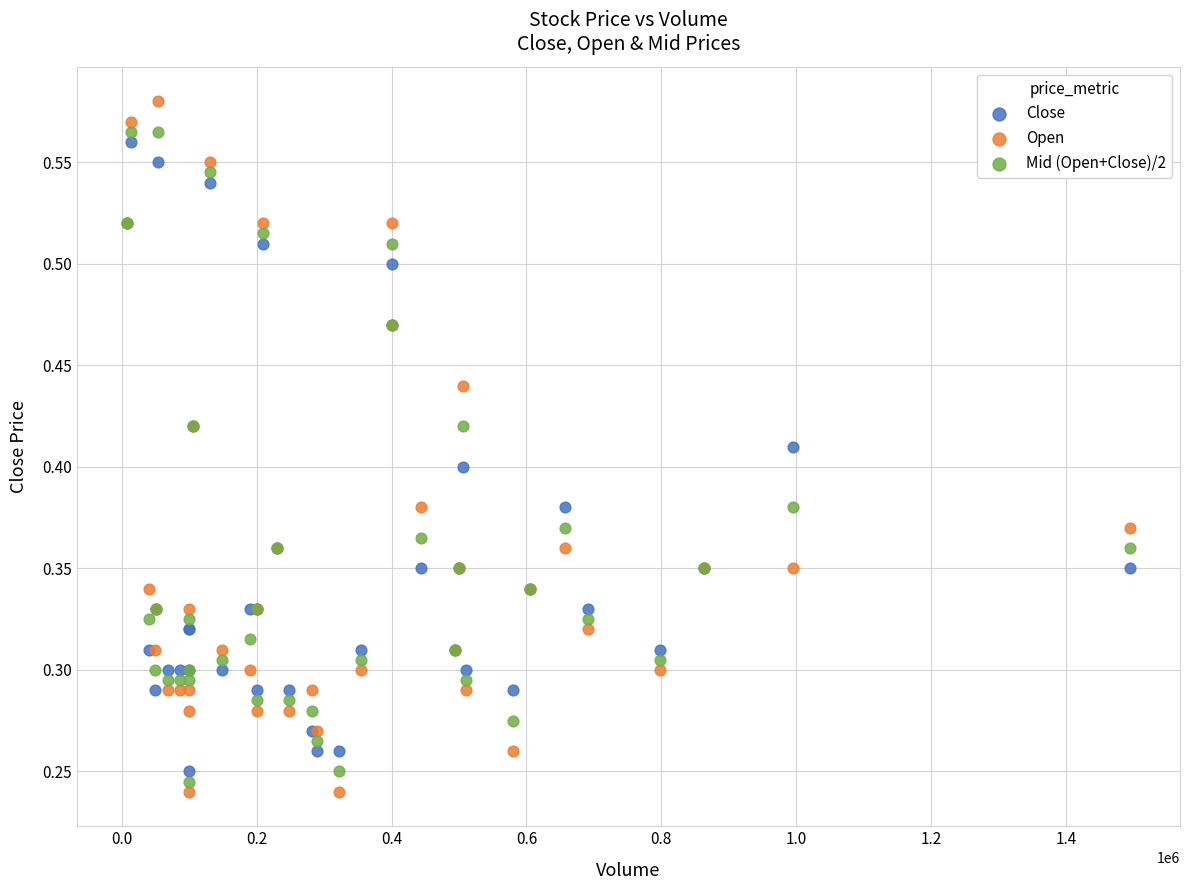

Which series contains the lowest Y value?

Open